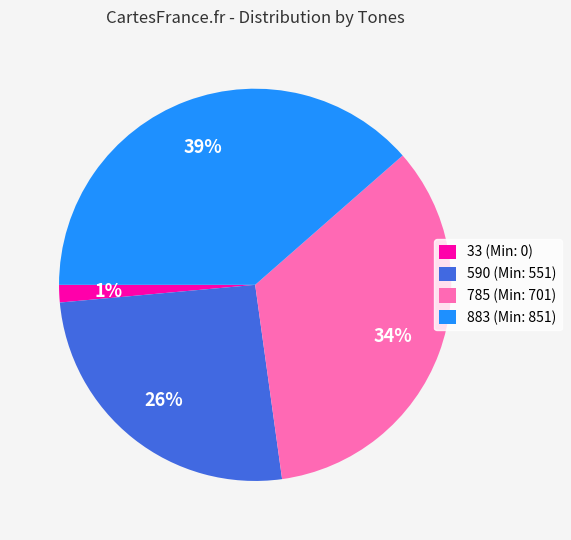

To the nearest percent, what percentage of the pie is 33 (Min: 0)?

1%